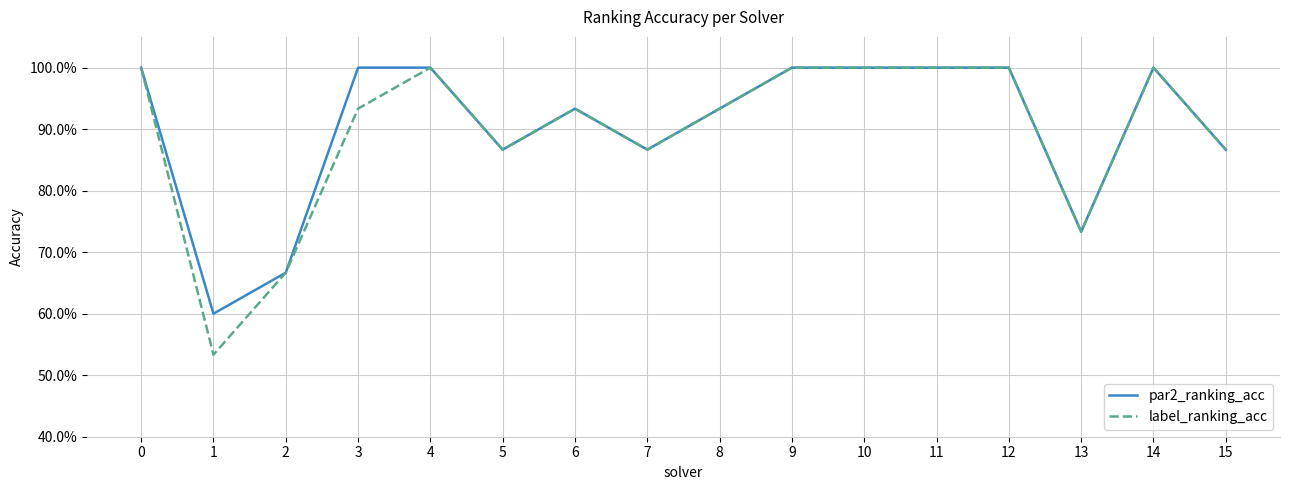

What is the value of the label_ranking_acc point at the 3rd from the left?

0.7